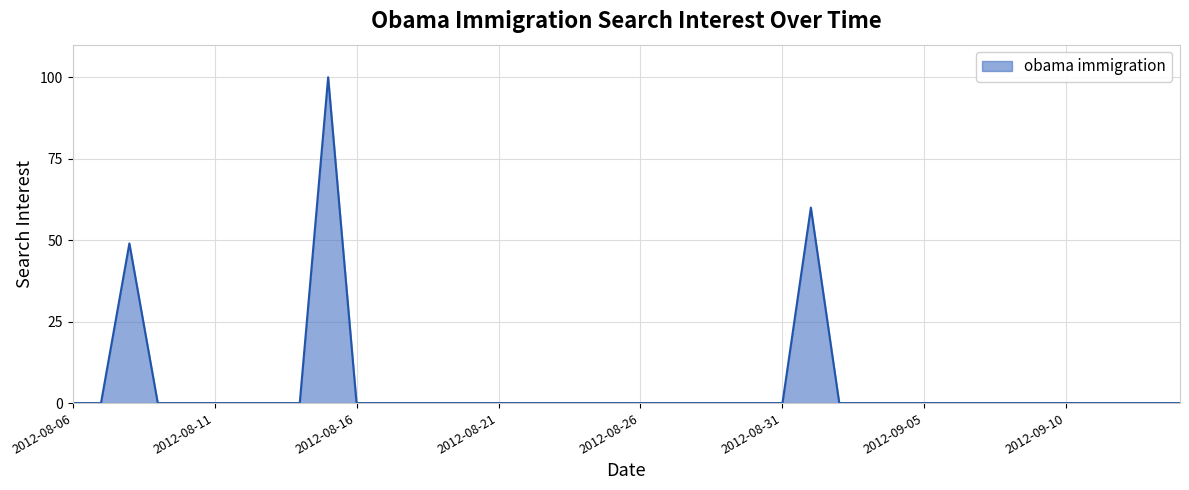

What is the difference between the maximum and minimum values?

100